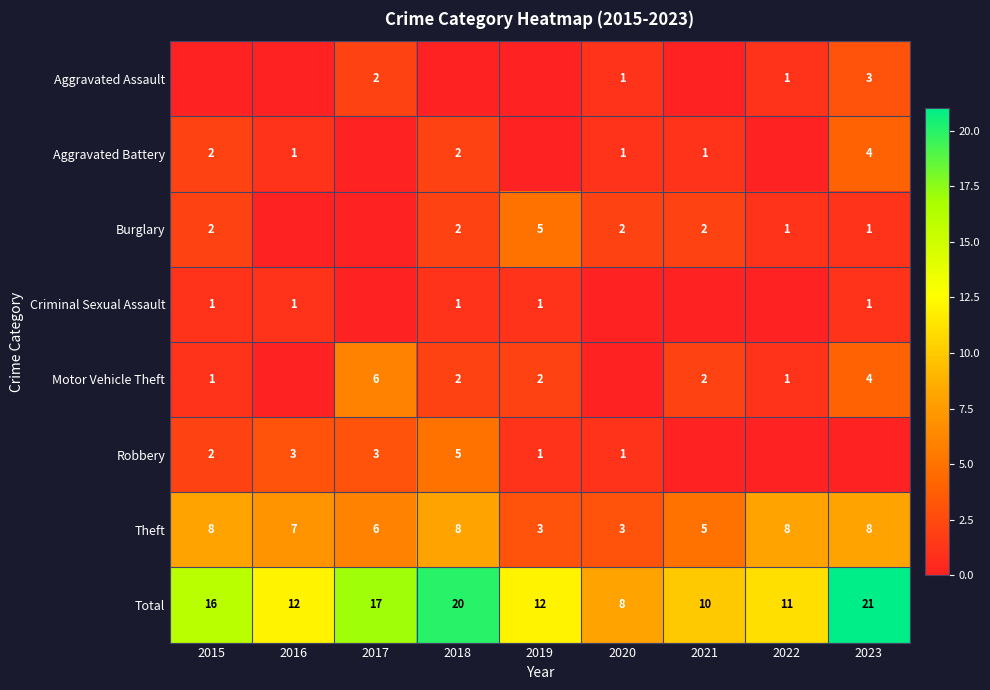

What value does the Theft series have at 2019?

3